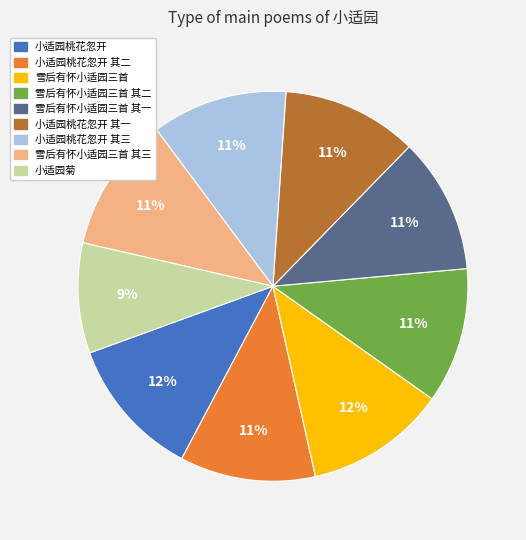

What is the ratio of the value at 小适园桃花忽开 其一 to the value at 雪后有怀小适园三首 其二?

1.0